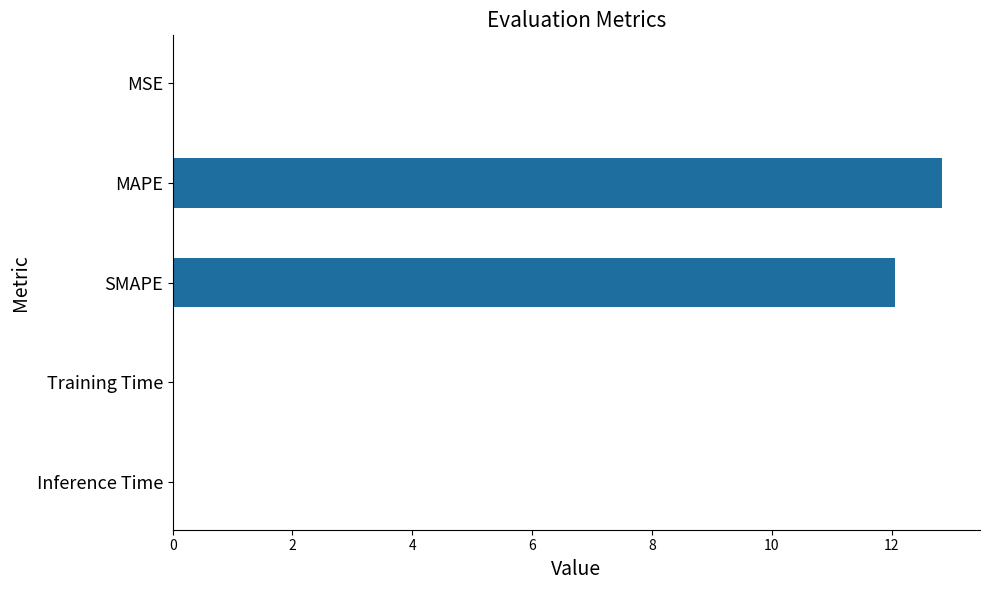

Count the number of categories in the chart.

5